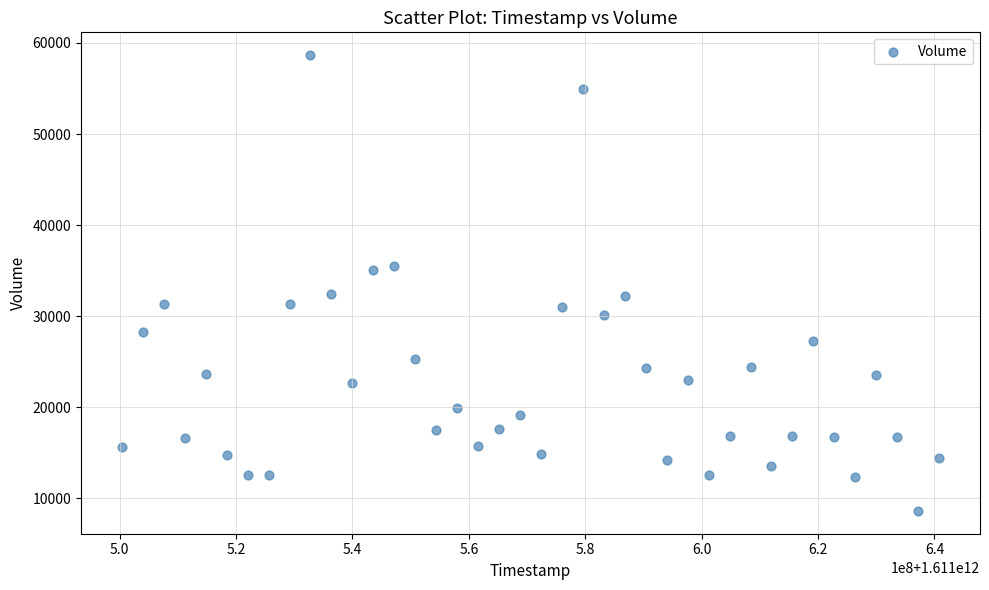

What is the range of Y values (max minus min)?

50053.9